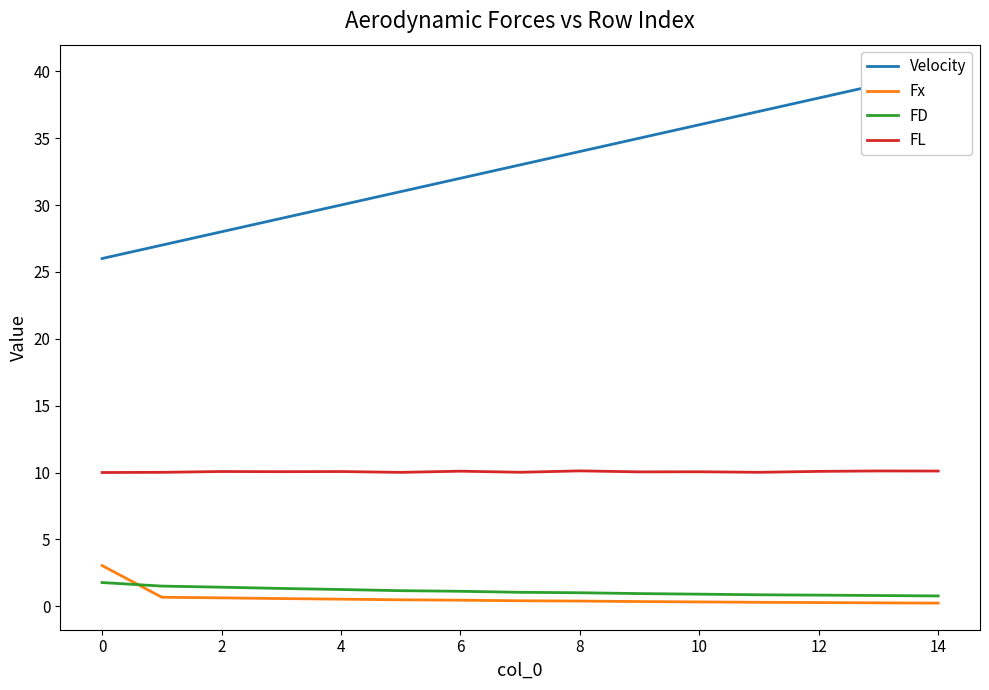

What is the lowest value of the Fx series?

0.2